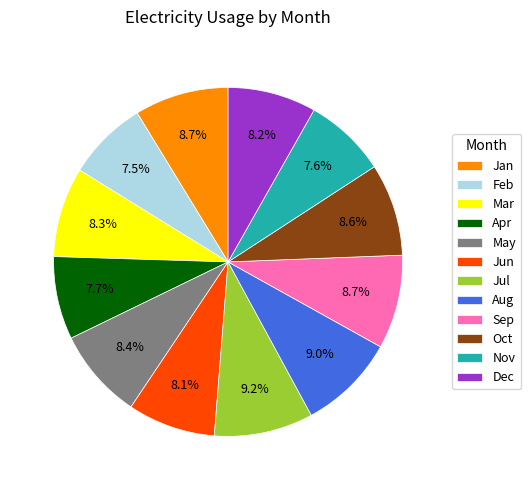

Between Feb and Mar, which is larger?

Mar